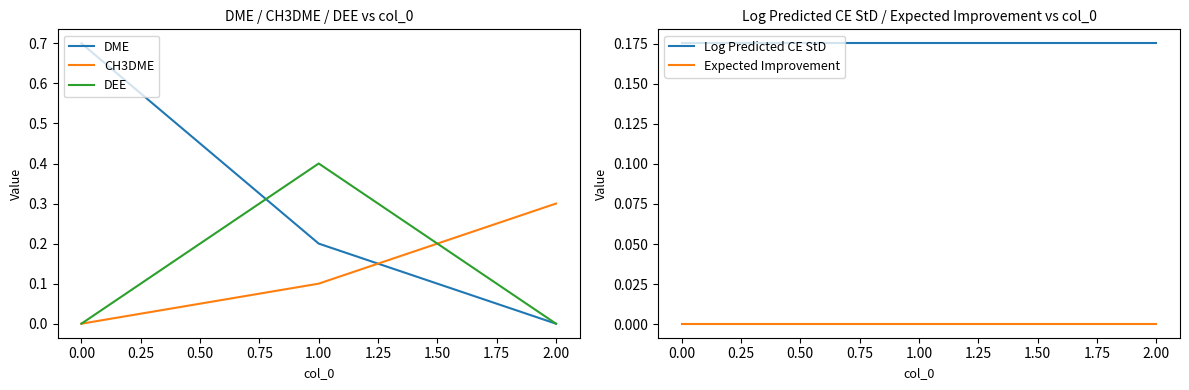

Rank the series by their maximum value, from lowest to highest.

Expected Improvement, Log Predicted CE StD, CH3DME, DEE, DME